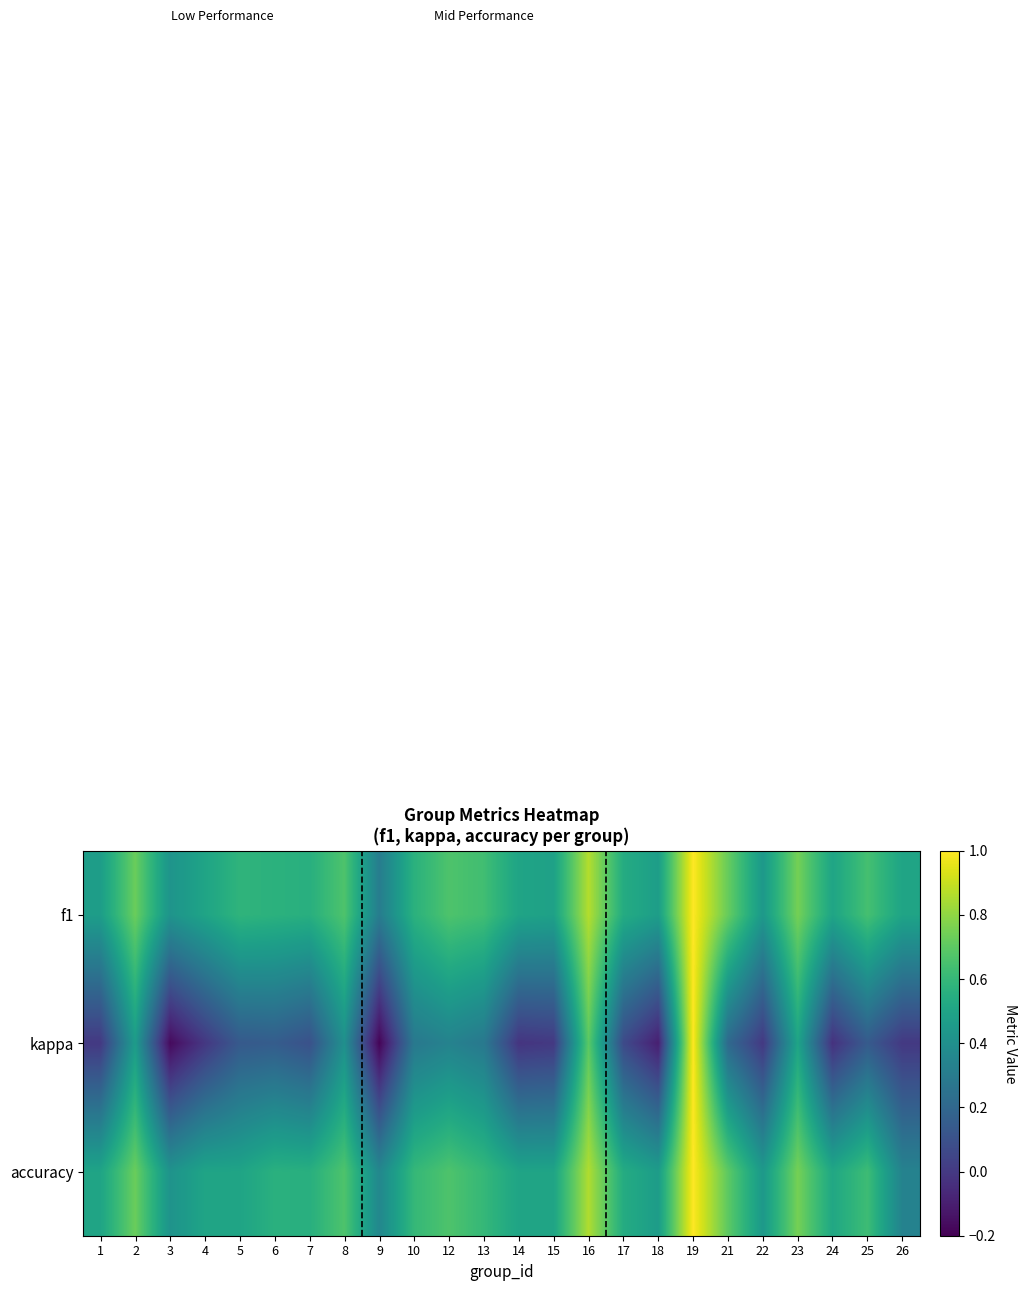

Reading left to right, extract all data points from this chart.

f1: 1=0.5	2=0.7	3=0.4	4=0.5	5=0.6	6=0.6	7=0.6	8=0.7	9=0.3	10=0.6	12=0.7	13=0.6	14=0.5	15=0.5	16=0.9	17=0.5	18=0.5	19=1.0	21=0.7	22=0.4	23=0.7	24=0.5	25=0.6	26=0.5
kappa: 1=0.0	2=0.5	3=-0.2	4=-0.0	5=0.1	6=0.2	7=0.1	8=0.4	9=-0.2	10=0.3	12=0.3	13=0.3	14=-0.0	15=0.0	16=0.7	17=0.1	18=-0.1	19=1.0	21=0.2	22=0.0	23=0.5	24=-0.0	25=0.1	26=0.0
accuracy: 1=0.5	2=0.7	3=0.4	4=0.5	5=0.5	6=0.6	7=0.6	8=0.7	9=0.4	10=0.6	12=0.7	13=0.6	14=0.5	15=0.5	16=0.9	17=0.5	18=0.5	19=1.0	21=0.7	22=0.4	23=0.8	24=0.5	25=0.6	26=0.3